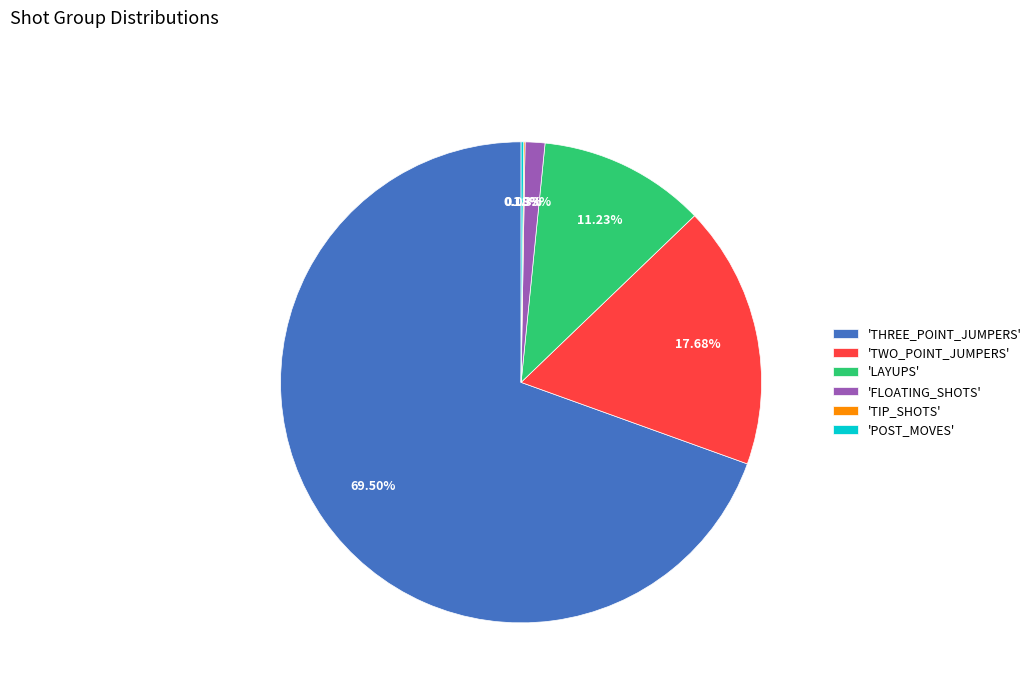

Which has a higher value, 'LAYUPS' or 'FLOATING_SHOTS'?

'LAYUPS'